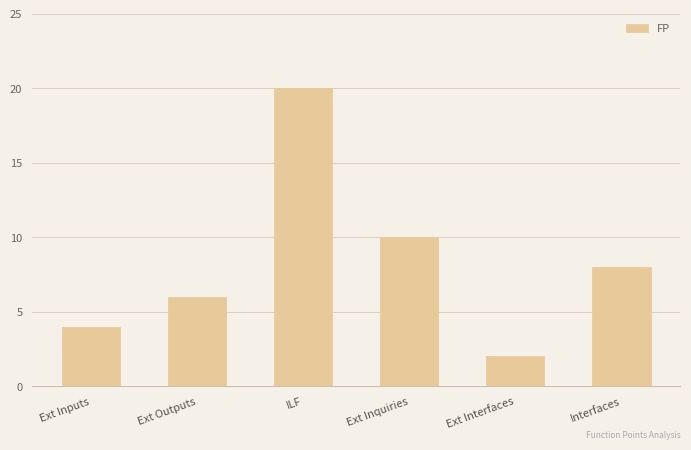

Count the values in the range 4 to 10.

4